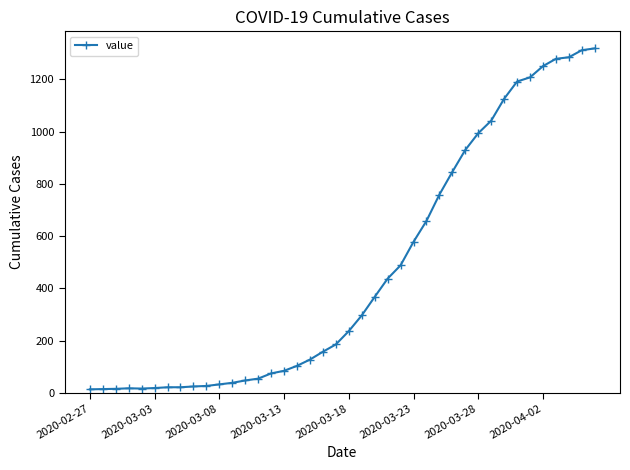

What is the difference between the maximum and minimum values?

1306